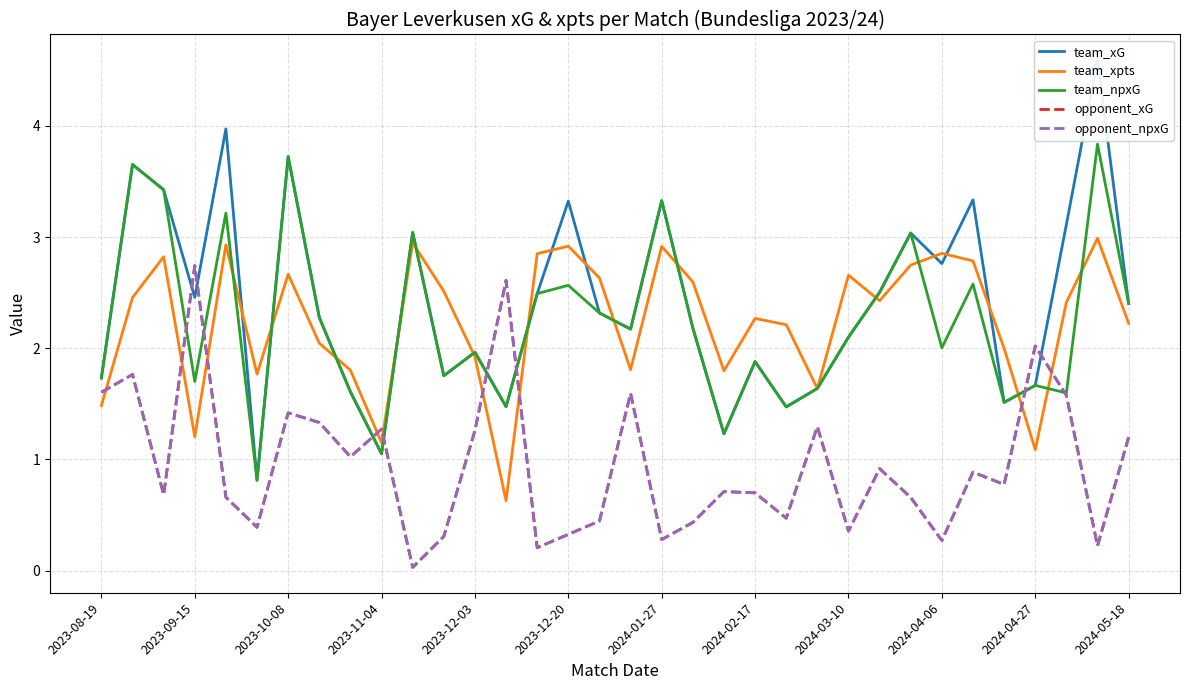

Count the number of categories in the chart.

34